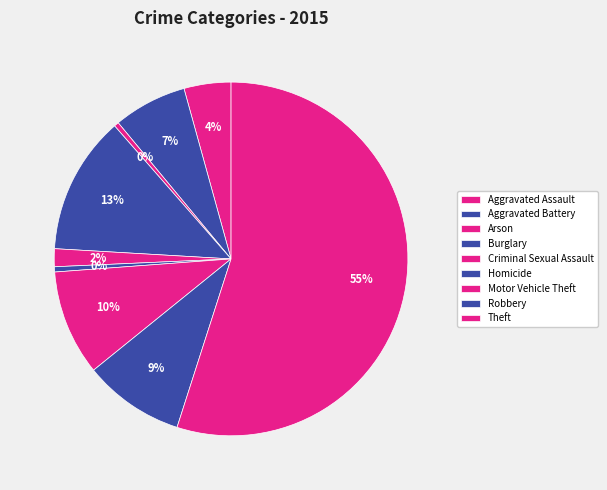

Is there any slice that represents more than half of the pie?

Yes